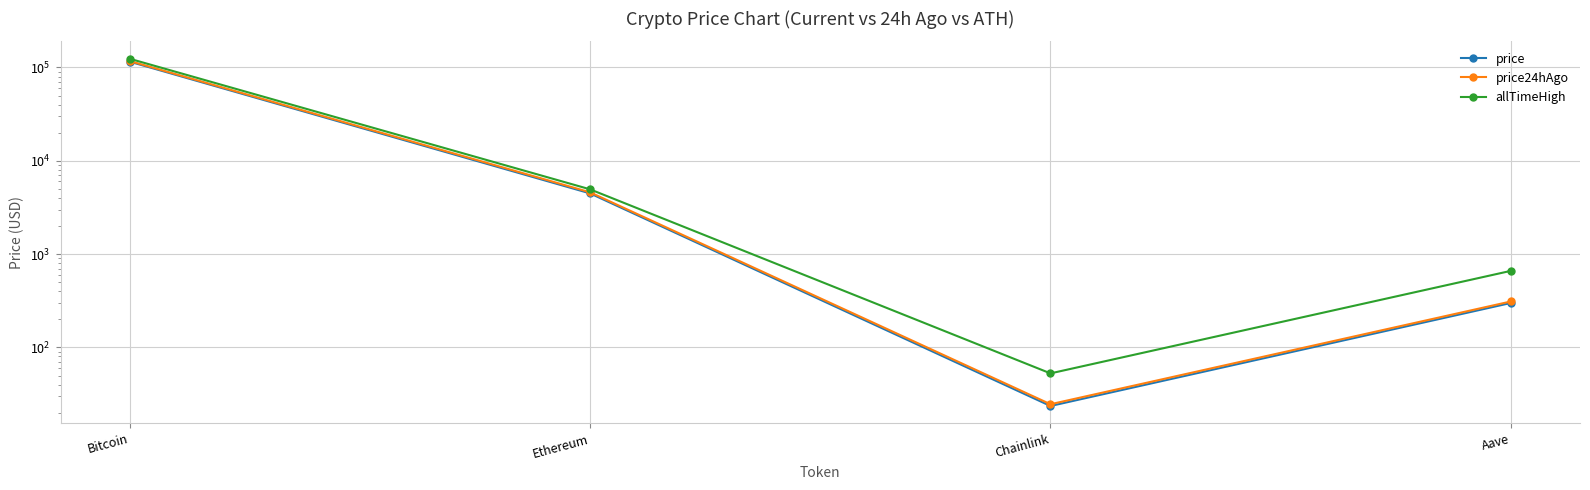

List the series in order of their peak value, lowest first.

price, price24hAgo, allTimeHigh